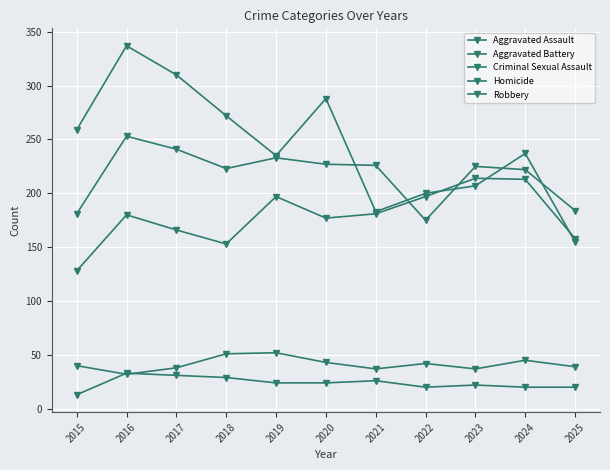

Does the chart have visible grid lines?

Yes